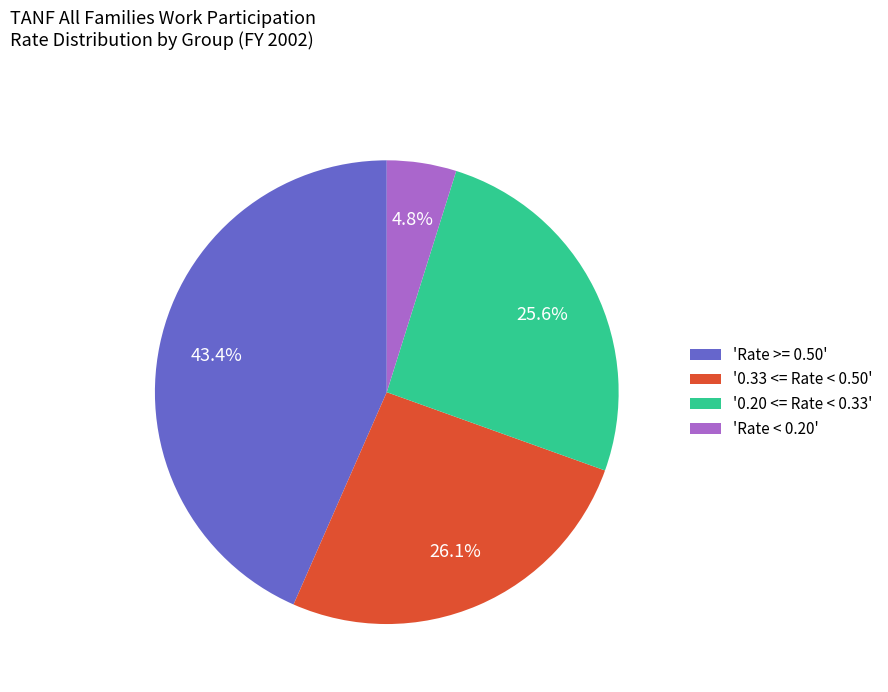

To the nearest percent, what is the average slice percentage?

25%